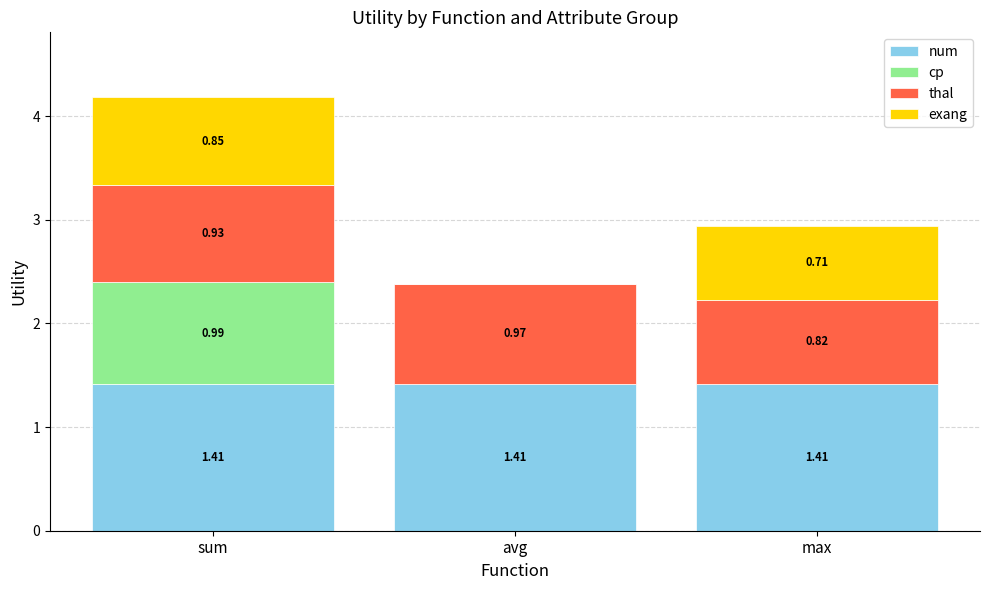

What is the sum of all num values?

4.2